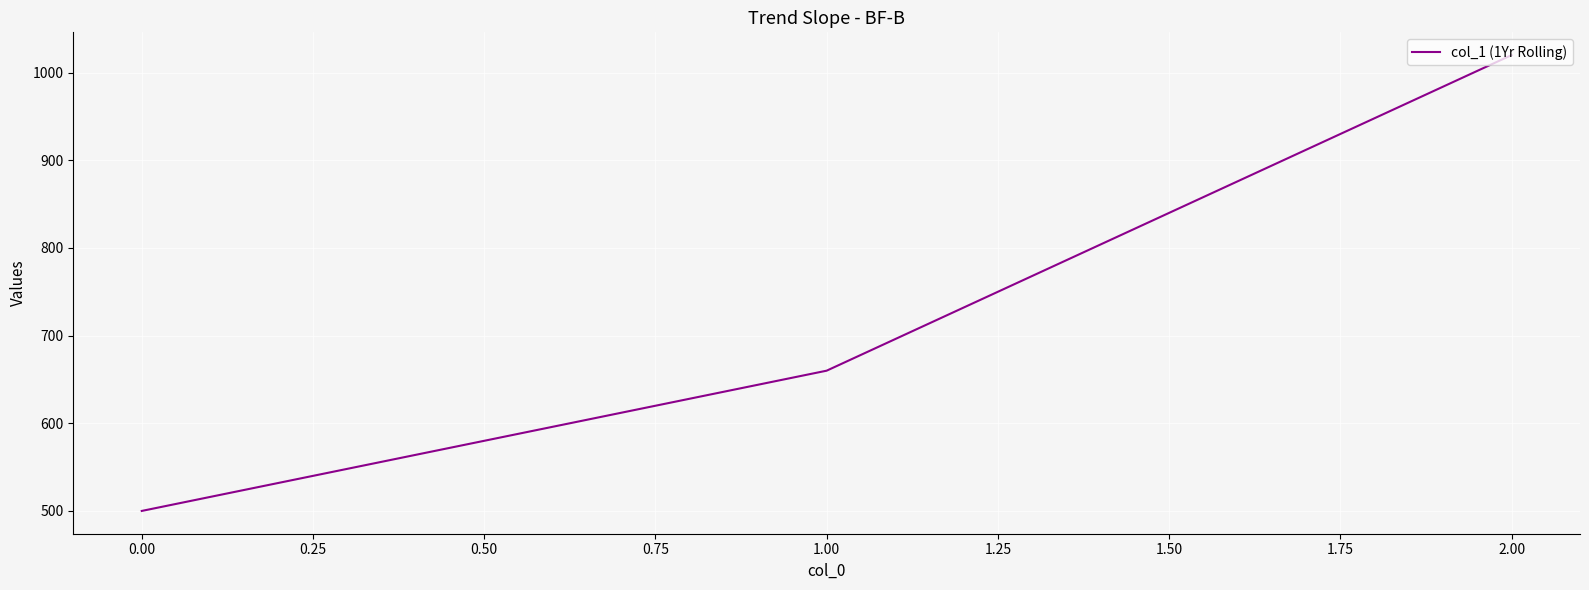

What is the maximum value shown in the chart?

1020